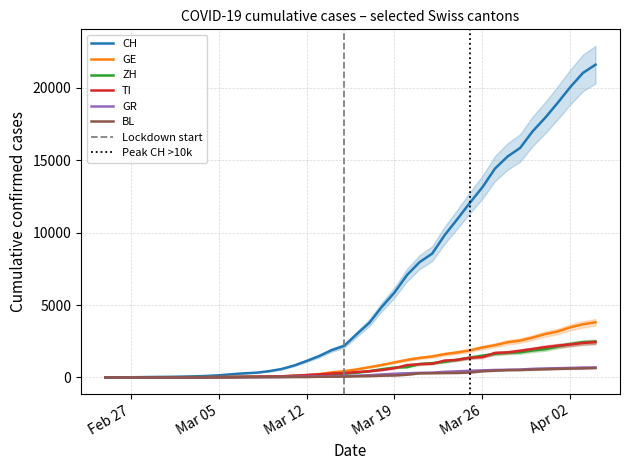

What is the highest value of the TI series?

2442